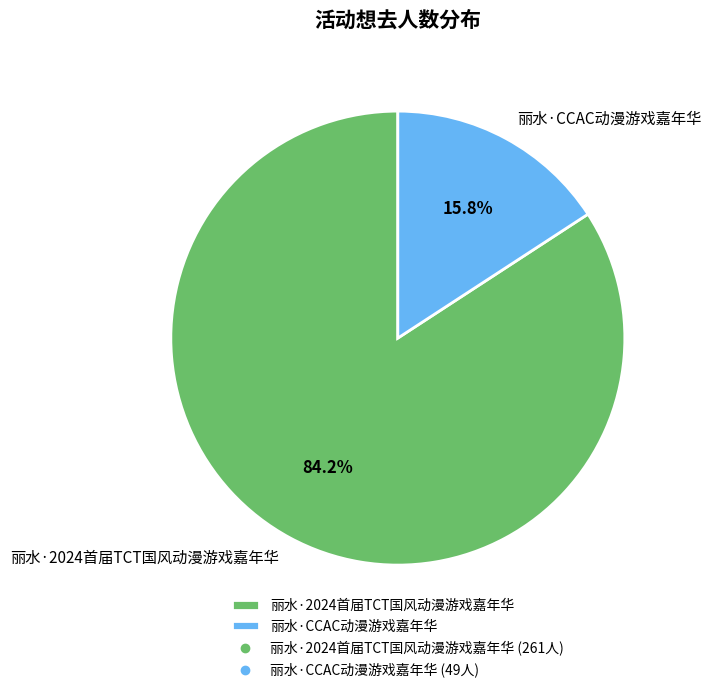

True or false: 丽水·2024首届TCT国风动漫游戏嘉年华 accounts for 84% of the total.

True